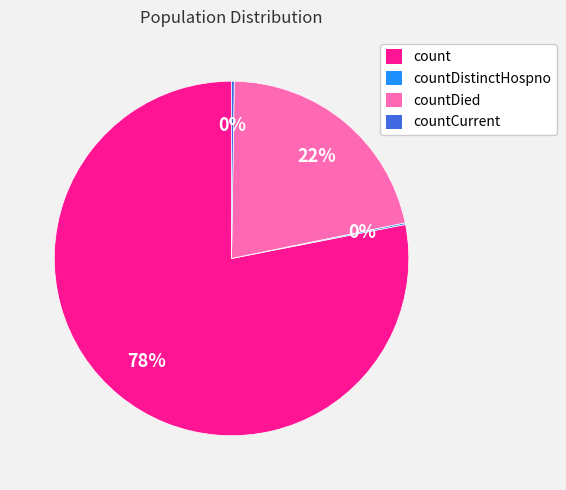

Is there a majority slice in this chart?

Yes